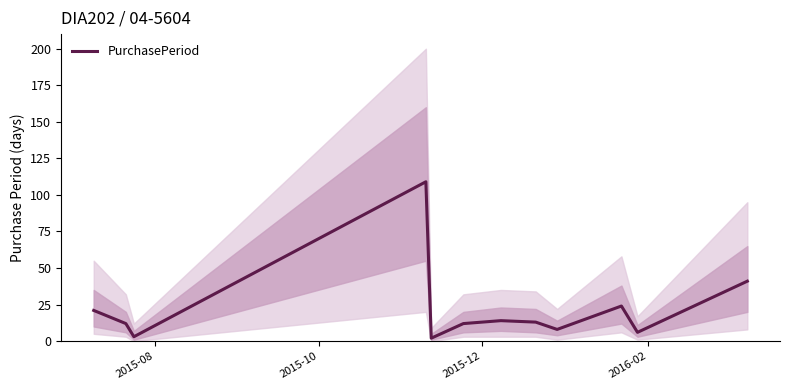

True or false: the data shows 7 at 2015-10.

False